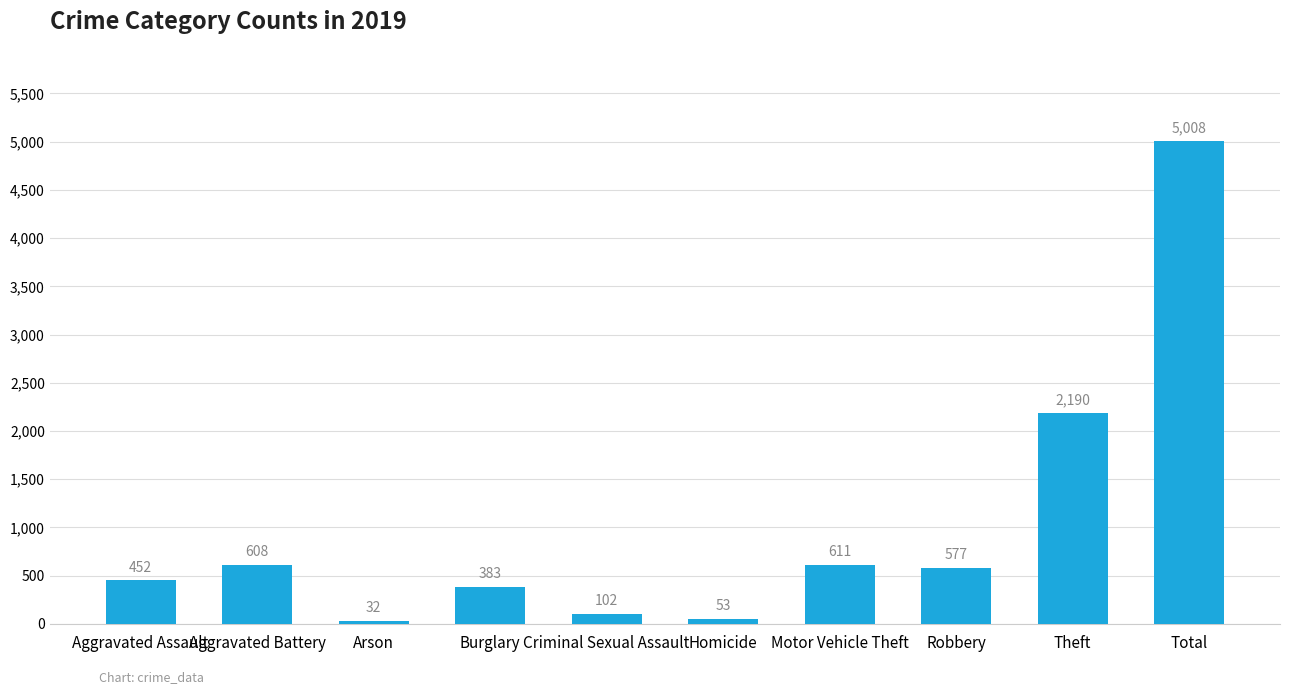

Which label corresponds to the smallest value in the chart?

Arson